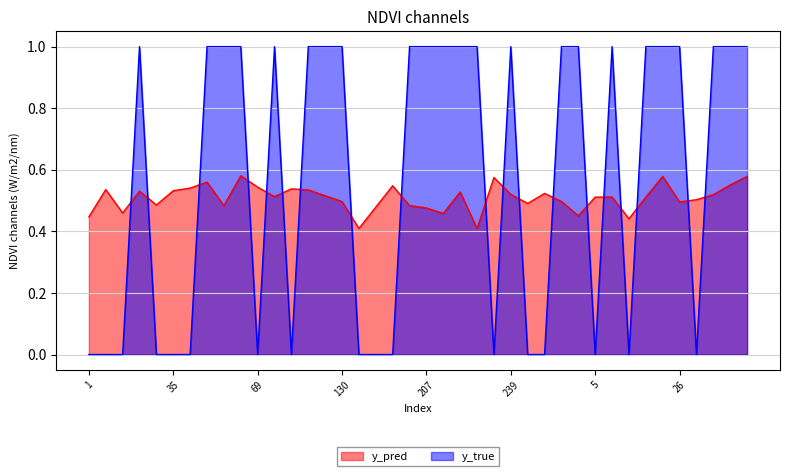

What are all the series names shown in the legend?

y_pred, y_true